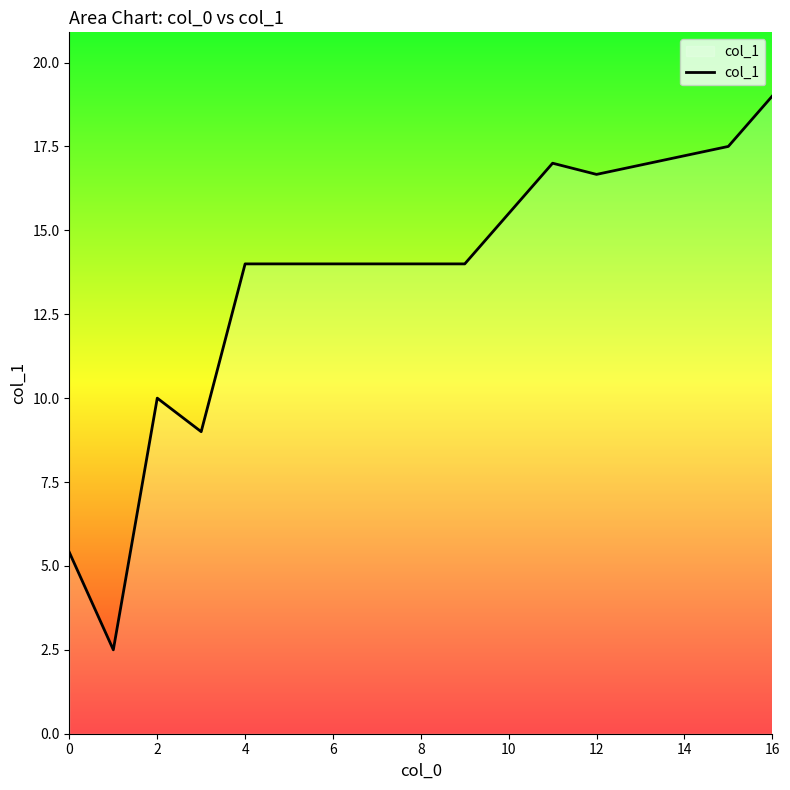

What is the greatest value displayed?

19.0